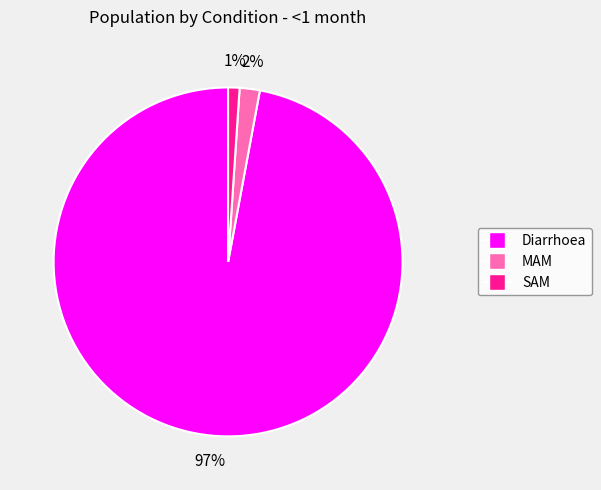

What is the smallest slice in the pie chart?

SAM